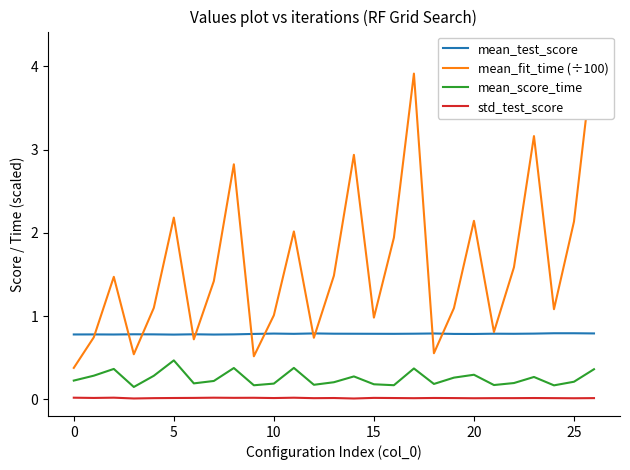

What are all the series names shown in the legend?

mean_test_score, mean_fit_time (÷100), mean_score_time, std_test_score